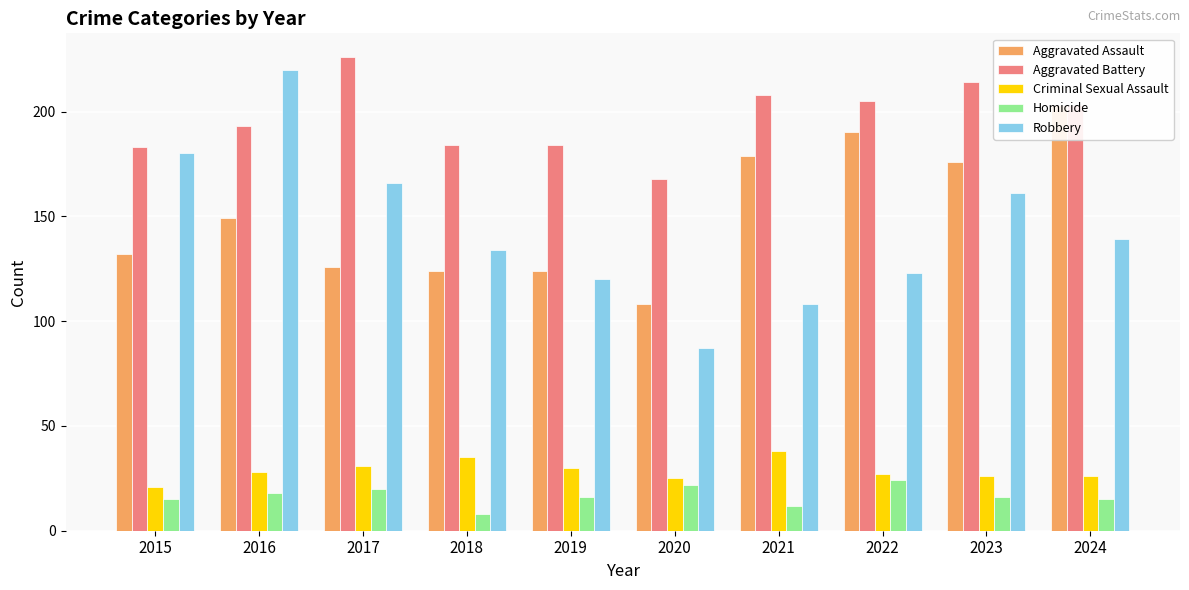

The value of Homicide at 2021 is 7. True or false?

False